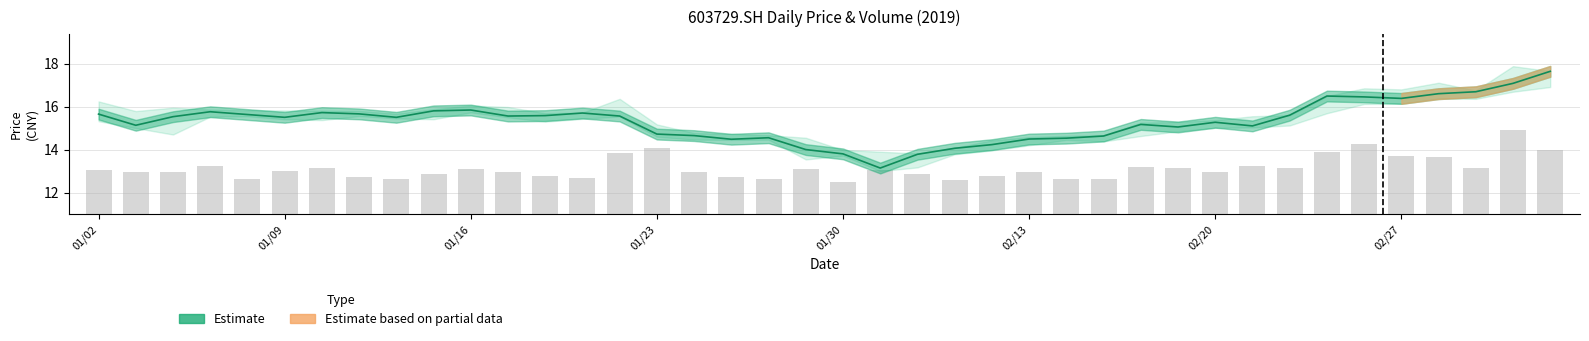

List the series in order of their peak value, lowest first.

vol, close